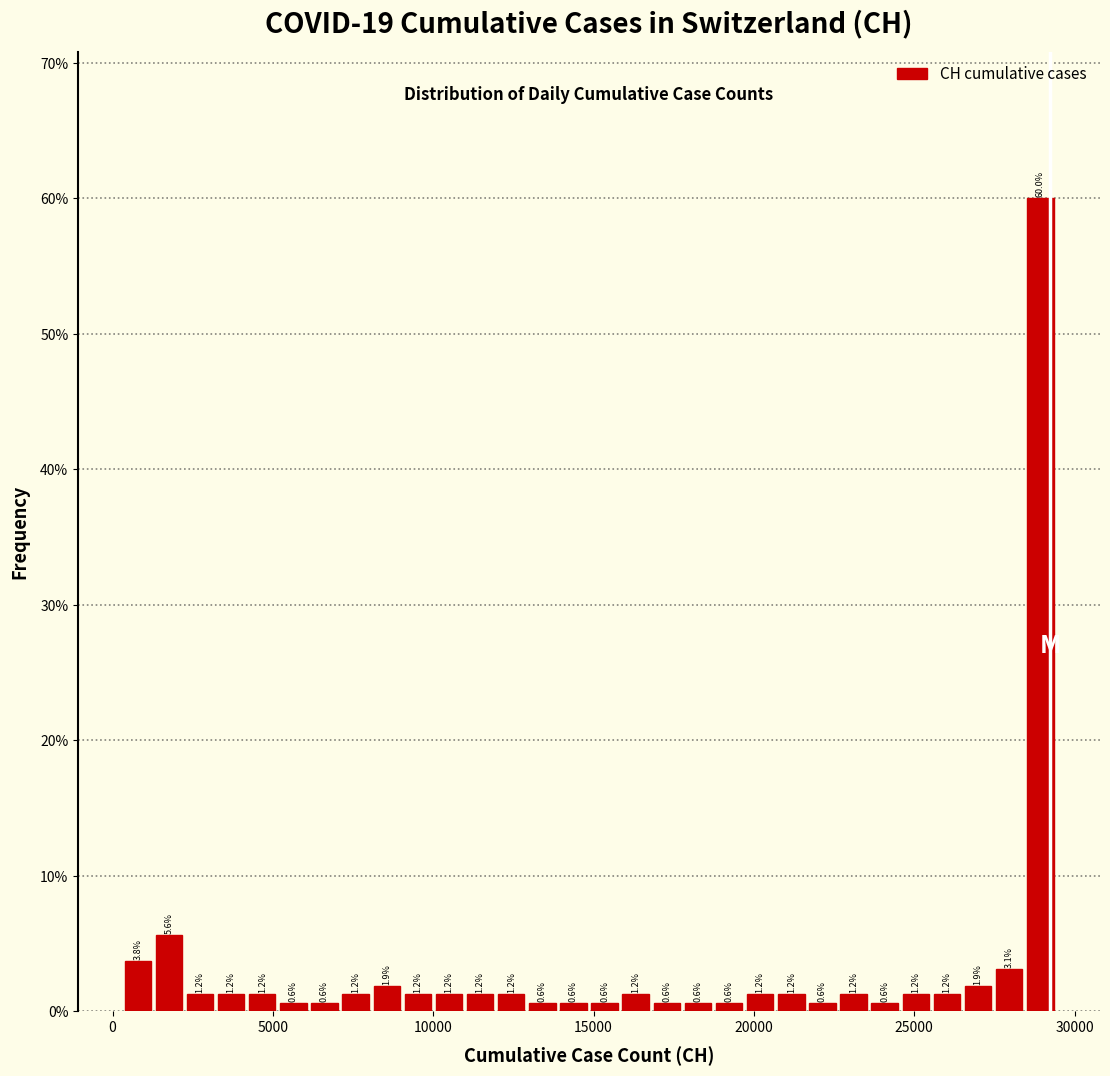

Read against the x-axis, roughly where is the centre of the tallest bar?

29000